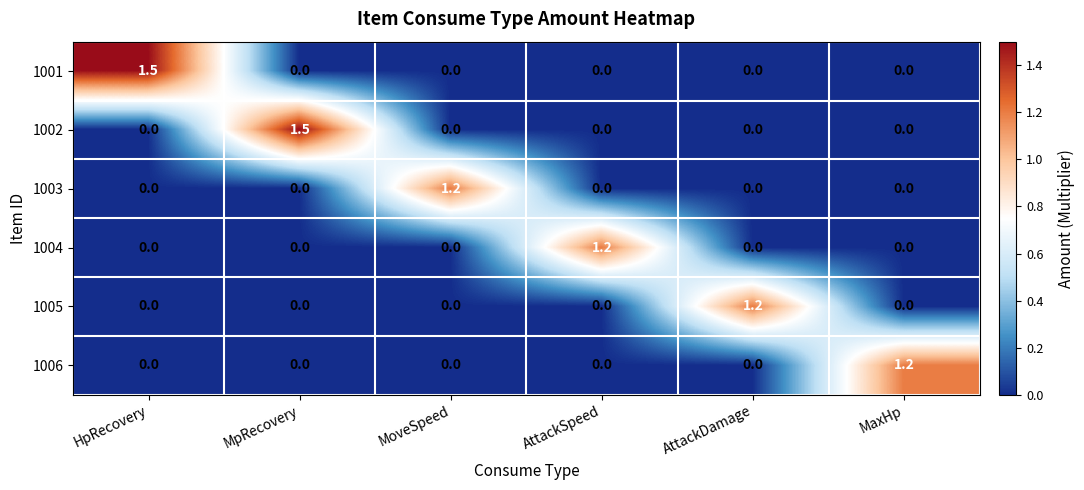

Which series changed the most between HpRecovery and AttackSpeed?

1001